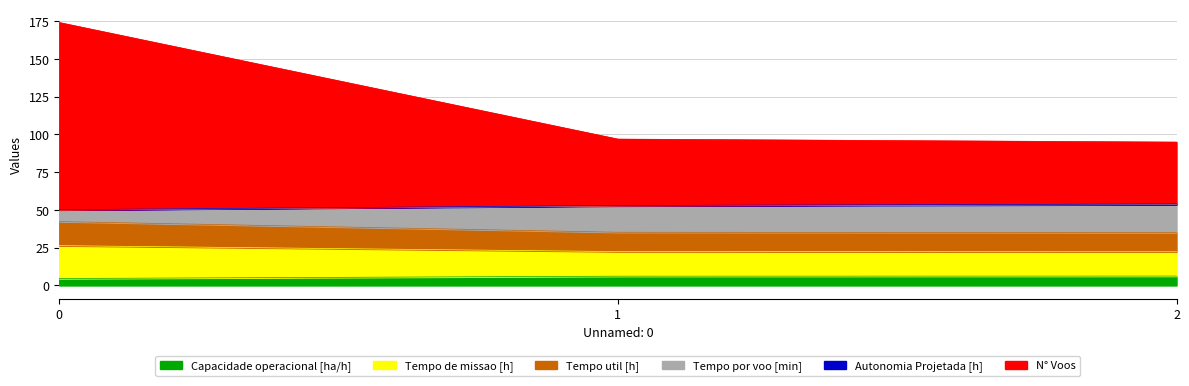

What is the highest value of the Capacidade operacional [ha/h] series?

6.2